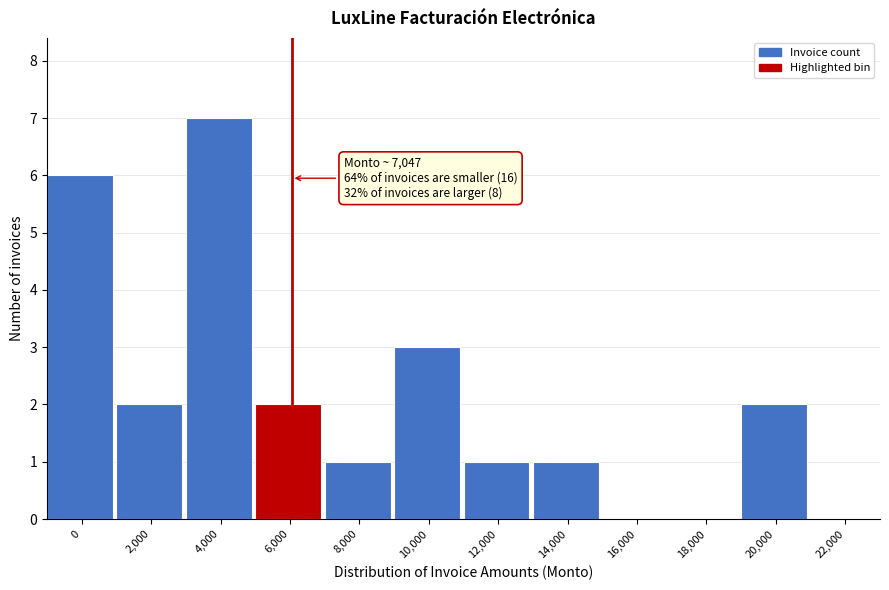

Reading right to left, extract all data points from this chart.

22,000=0	20,000=2	18,000=0	16,000=0	14,000=1	12,000=1	10,000=3	8,000=1	6,000=2	4,000=7	2,000=2	0=6